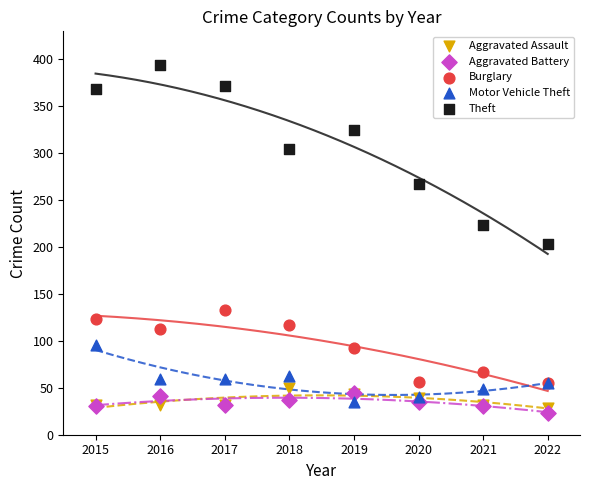

Across all series, what Y value is closest to 208?

203